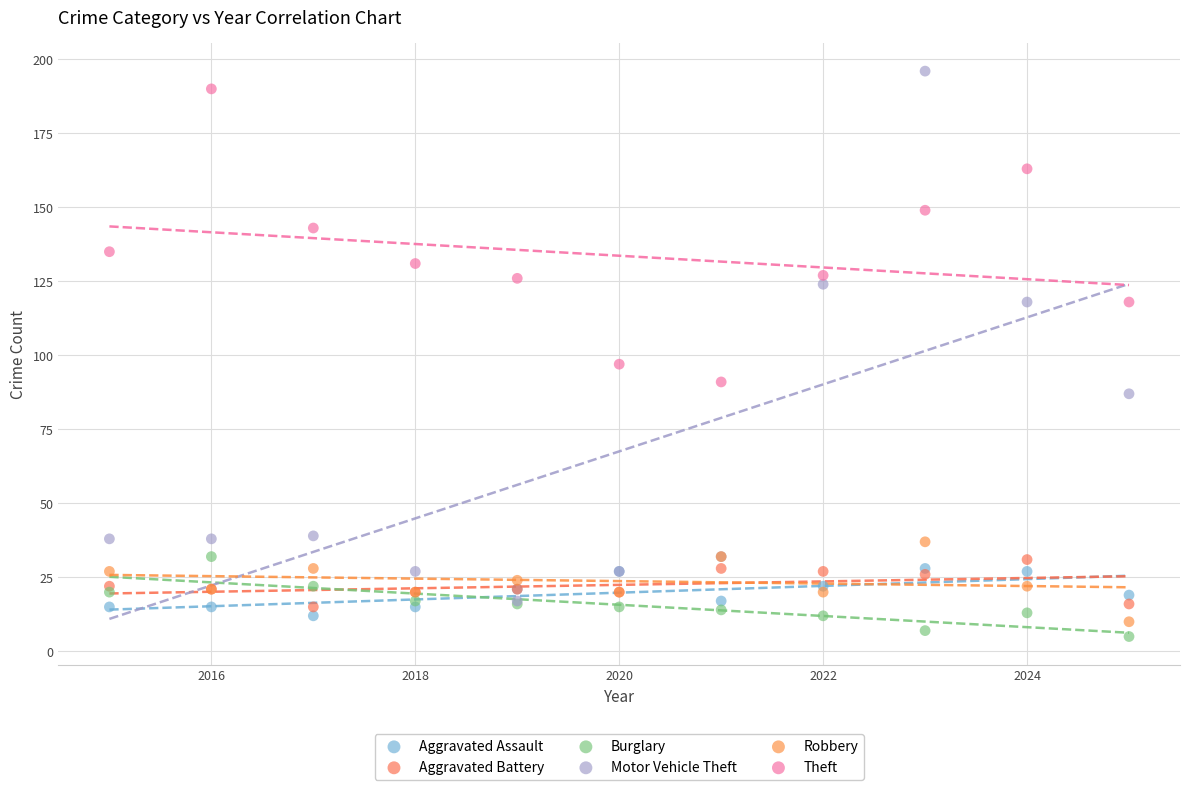

Which series reaches the minimum Y coordinate?

Burglary